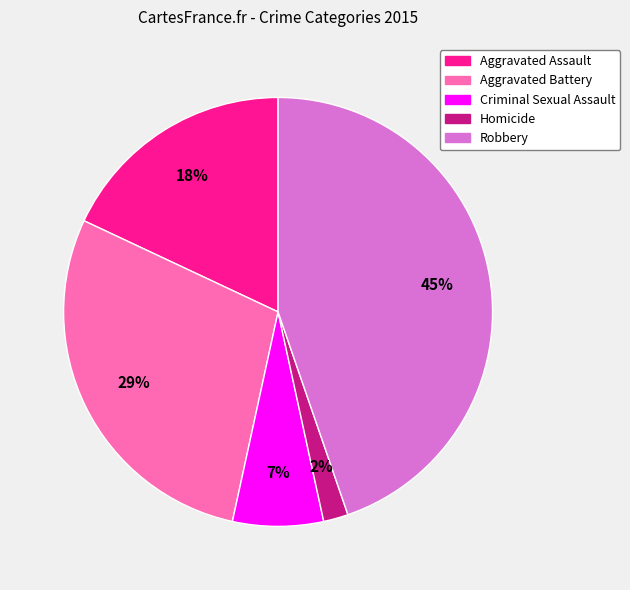

Count the number of slices in the pie.

5